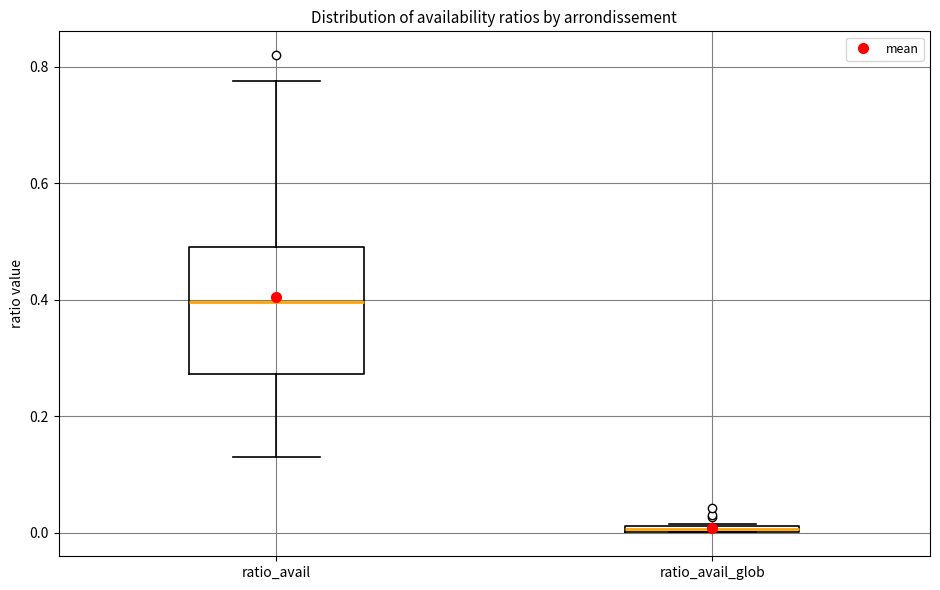

Which box is the tallest, from its lower edge to its upper edge?

ratio_avail